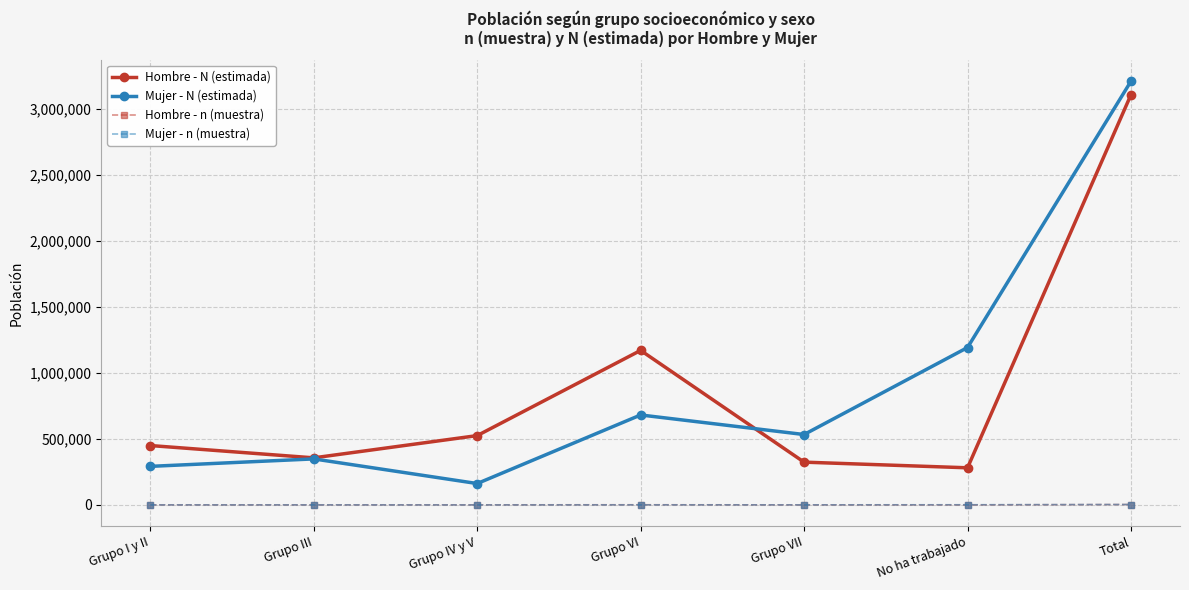

In Mujer - n (muestra), how many points are lower than both neighbors (excluding endpoints)?

2